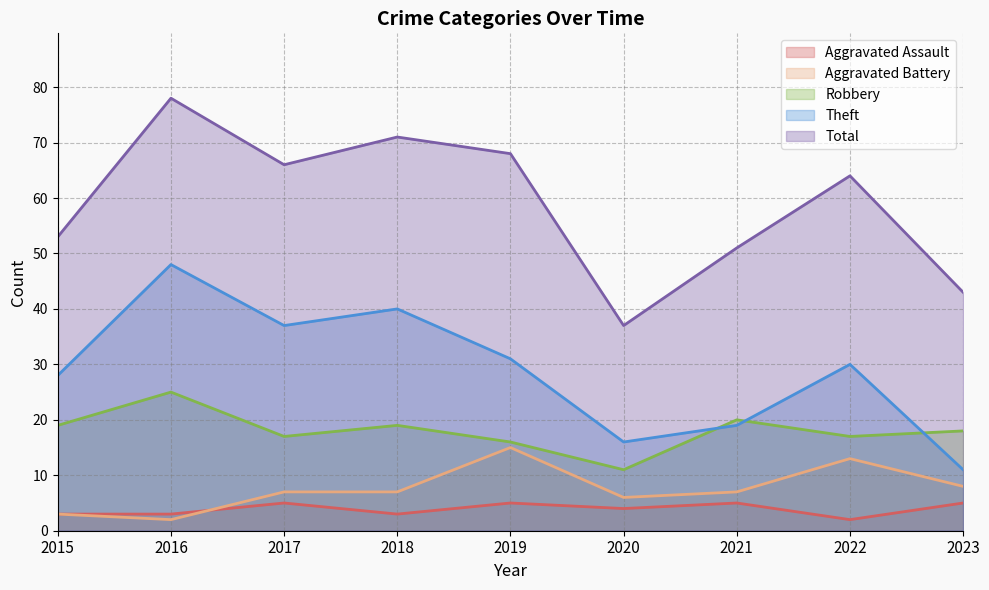

Reading left to right, extract all data points from this chart.

Aggravated Assault: 3	3	5	3	5	4	5	2	5
Aggravated Battery: 3	2	7	7	15	6	7	13	8
Robbery: 19	25	17	19	16	11	20	17	18
Theft: 28	48	37	40	31	16	19	30	11
Total: 53	78	66	71	68	37	51	64	43